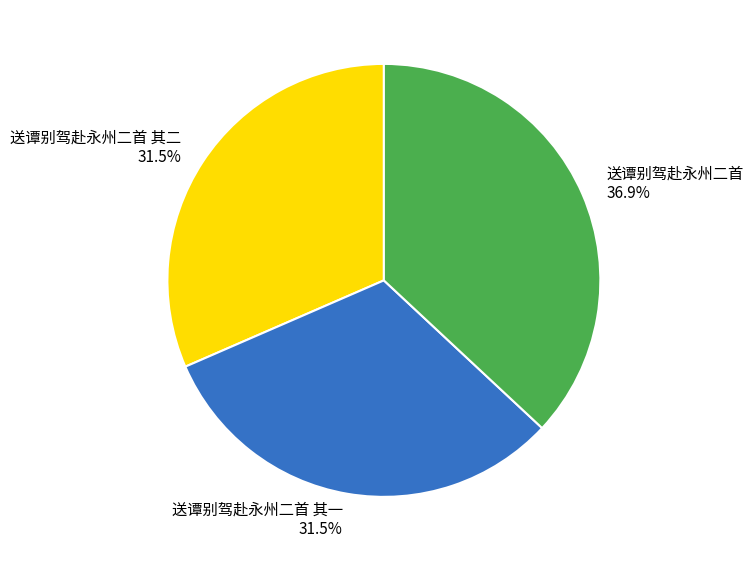

Which category has the biggest portion of the pie?

送谭别驾赴永州二首